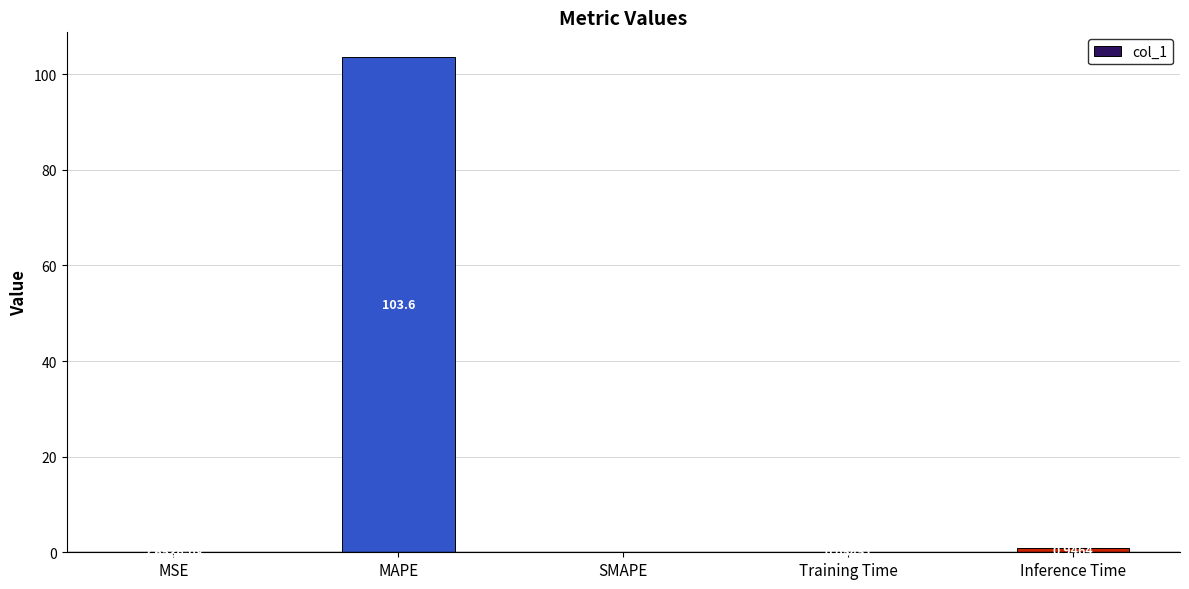

What value does the data have at MAPE?

103.6